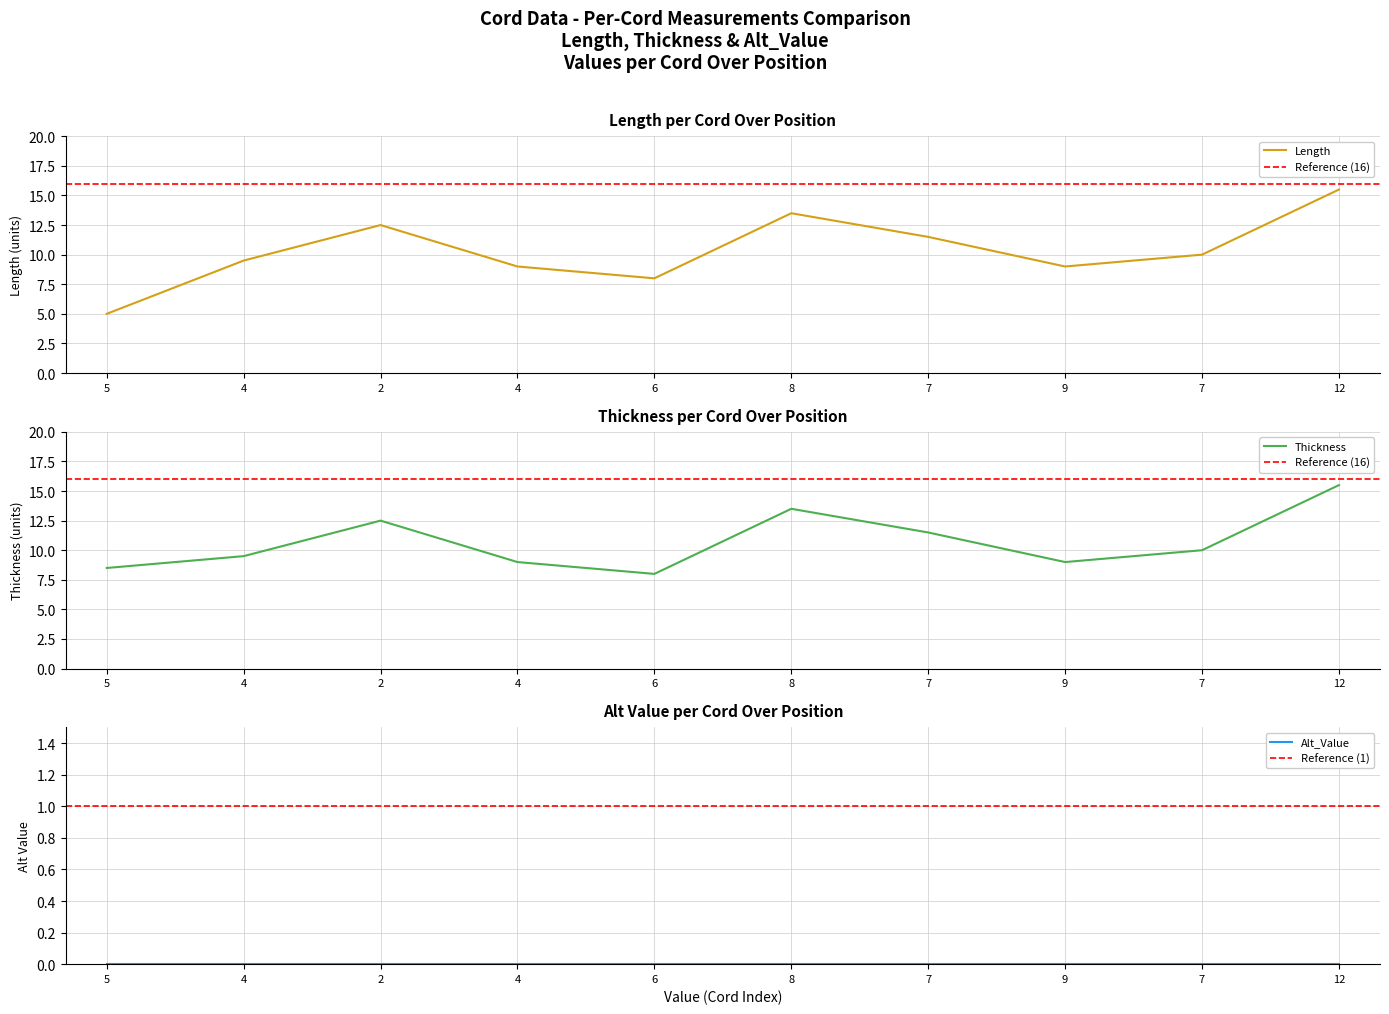

Where is the first local maximum for Length?

2